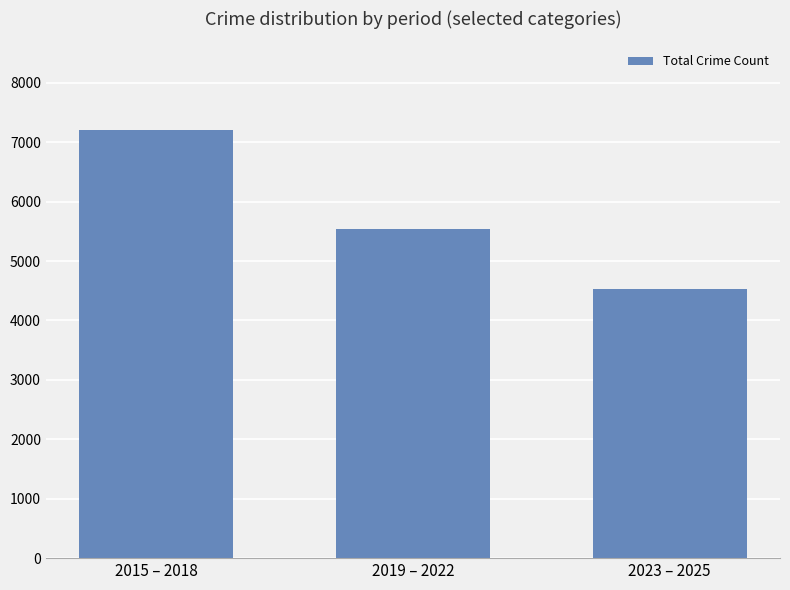

Are the bars grouped side by side (vs. stacked)?

No